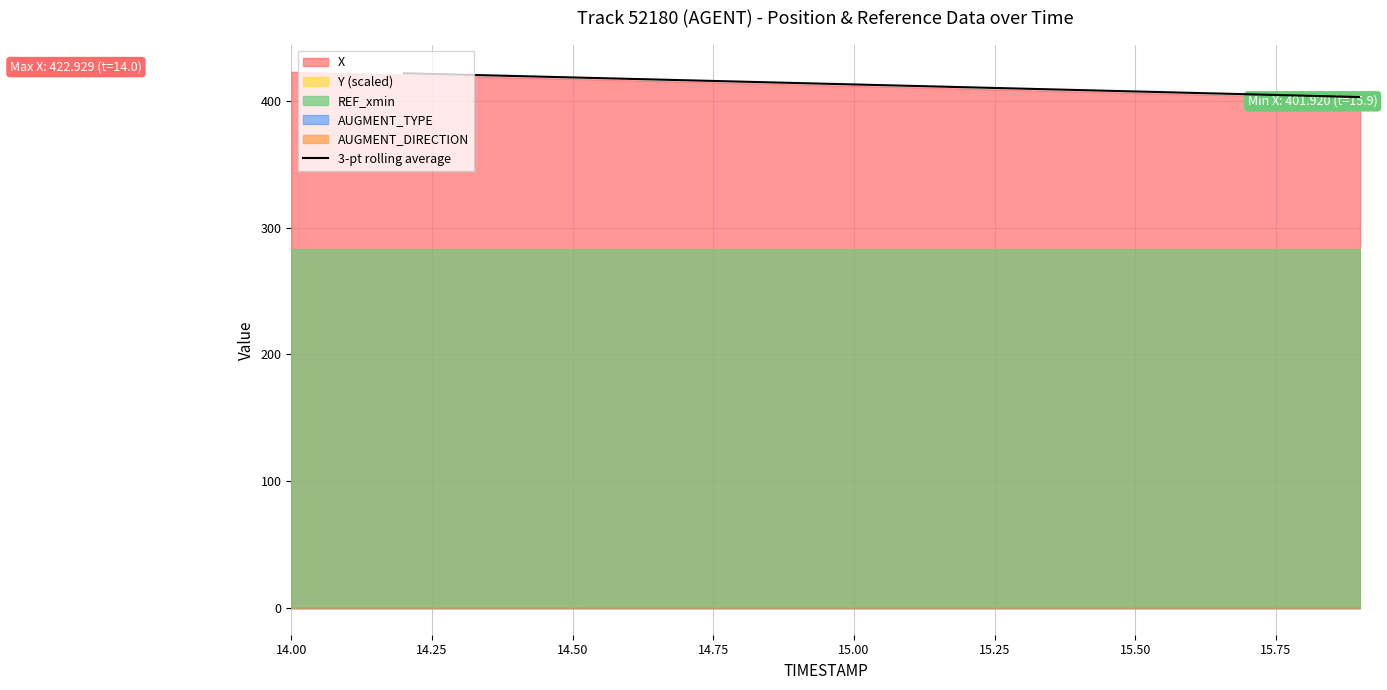

Reading left to right, what are all the values shown in this chart?

421.8	420.7	419.6	418.5	417.4	416.3	415.2	414.1	413.0	411.9	410.8	409.7	408.6	407.5	406.3	405.2	404.1	403.0